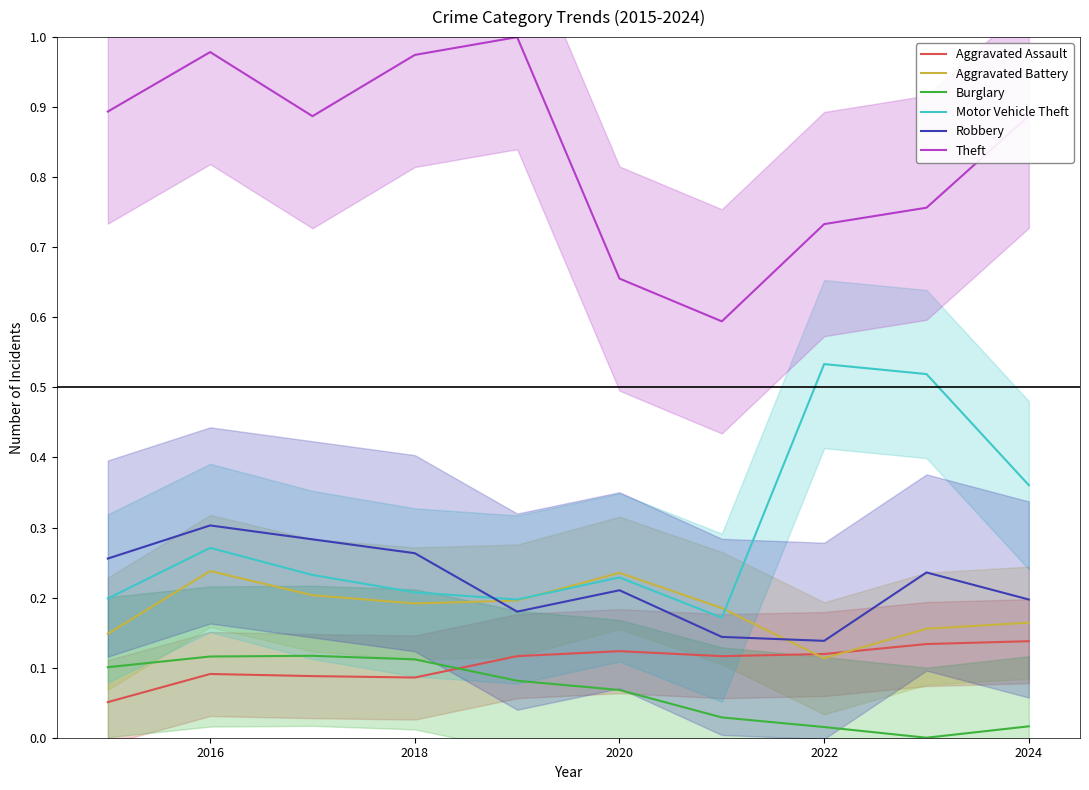

Is it true that Robbery equals 0.1 at 2016?

False